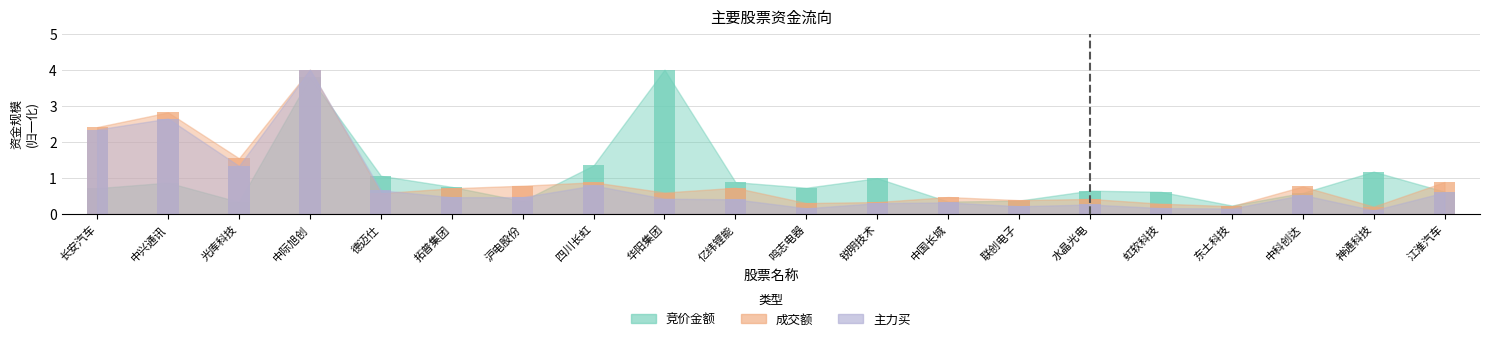

What is the difference between the maximum and minimum values in the 主力买 series?

3.9